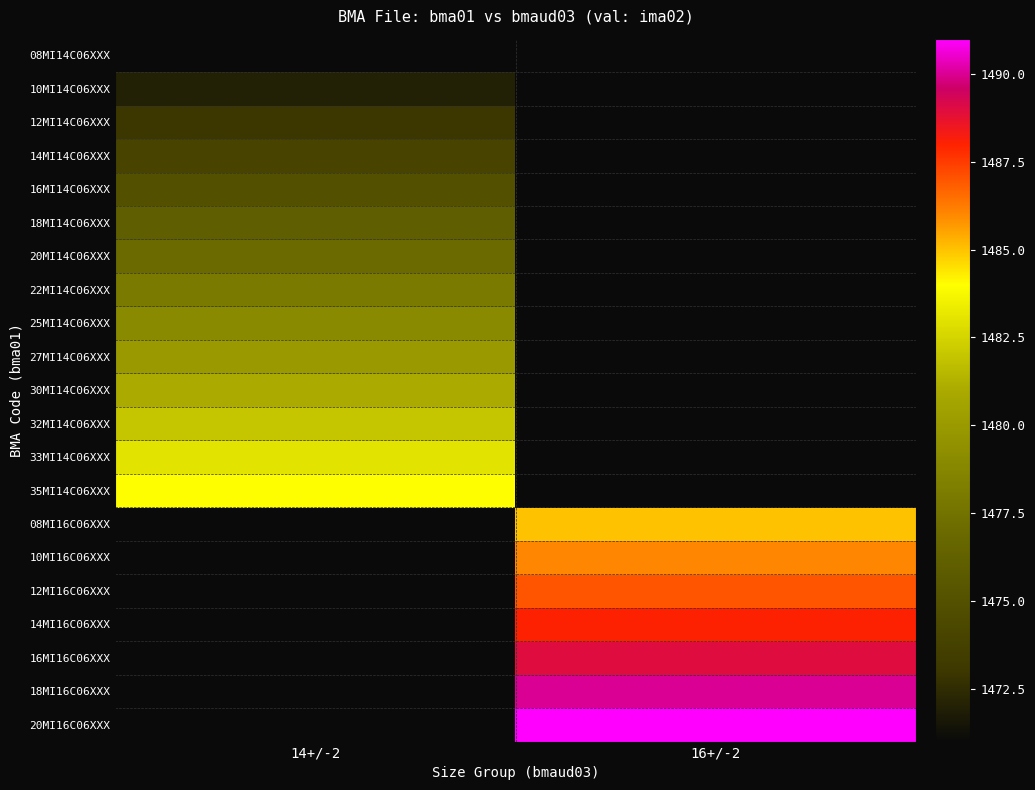

How many distinct data groups are displayed?

21